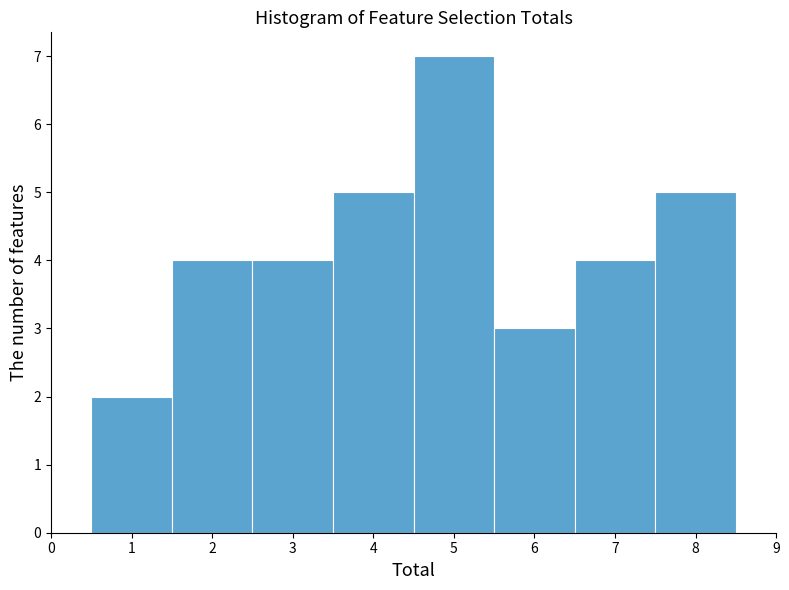

Reading left to right, transcribe this chart: for each bar, give the range it covers on the x-axis and its height. The values are not printed on the chart, so give them approximately, as read against the axis.

0.5 to 1.5: 2
1.5 to 2.5: 4
2.5 to 3.5: 4
3.5 to 4.5: 5
4.5 to 5.5: 7
5.5 to 6.5: 3
6.5 to 7.5: 4
7.5 to 8.5: 5